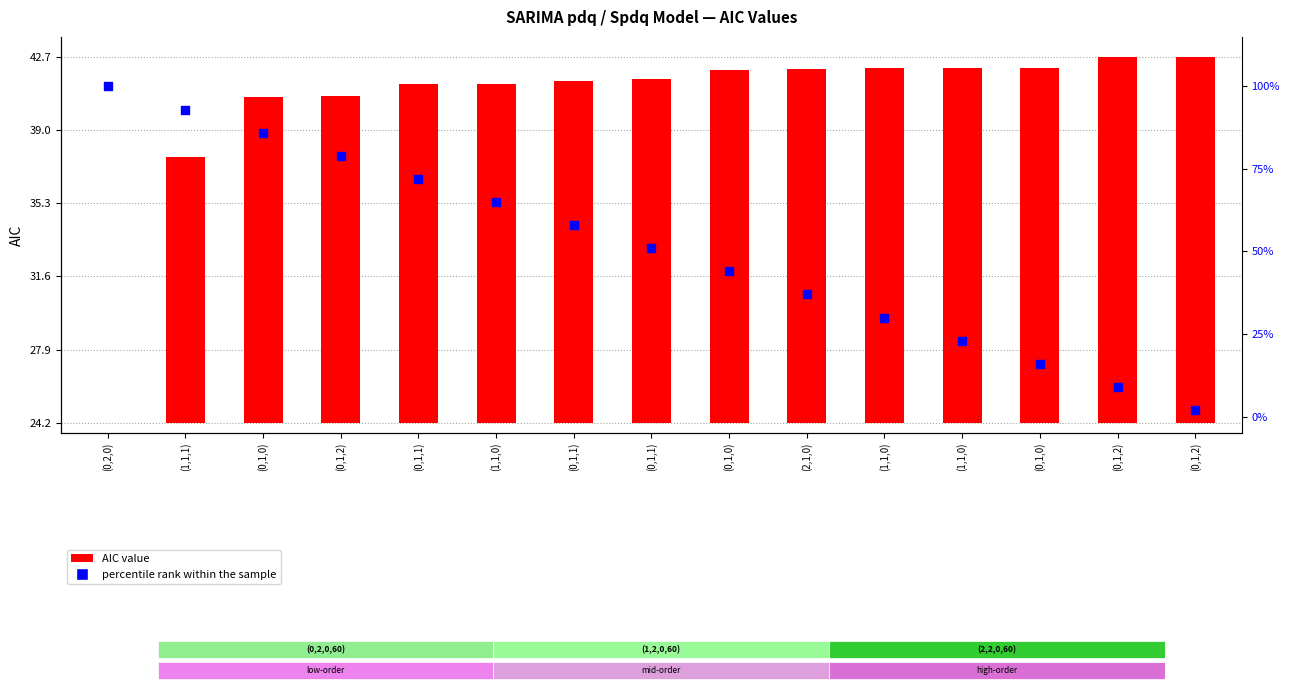

Which series reaches the minimum Y coordinate?

AIC value